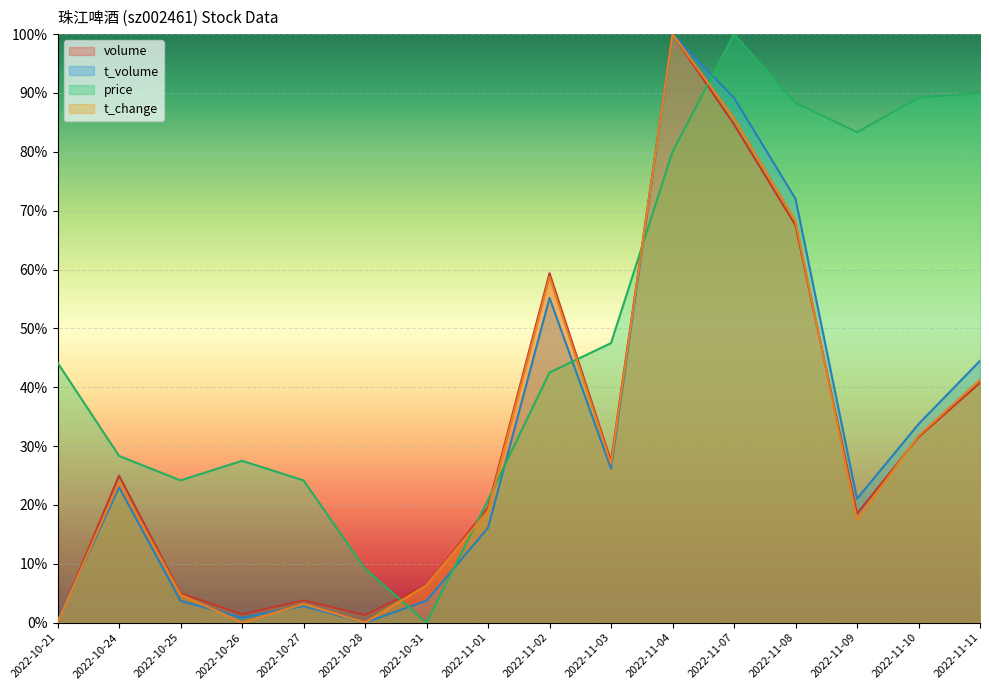

What is the label of the 6th point from the right?

2022-11-04